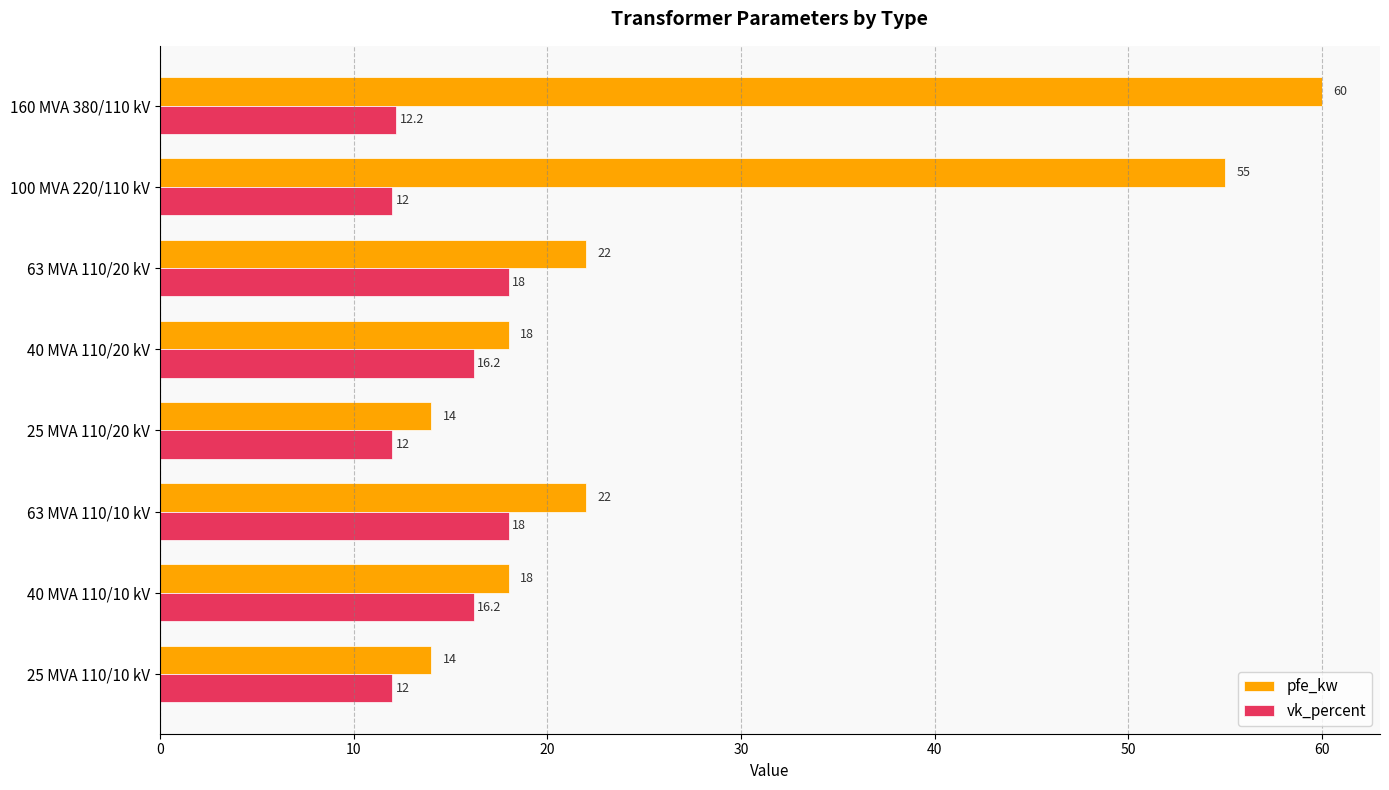

List the series in order of their overall mean, highest first.

pfe_kw, vk_percent